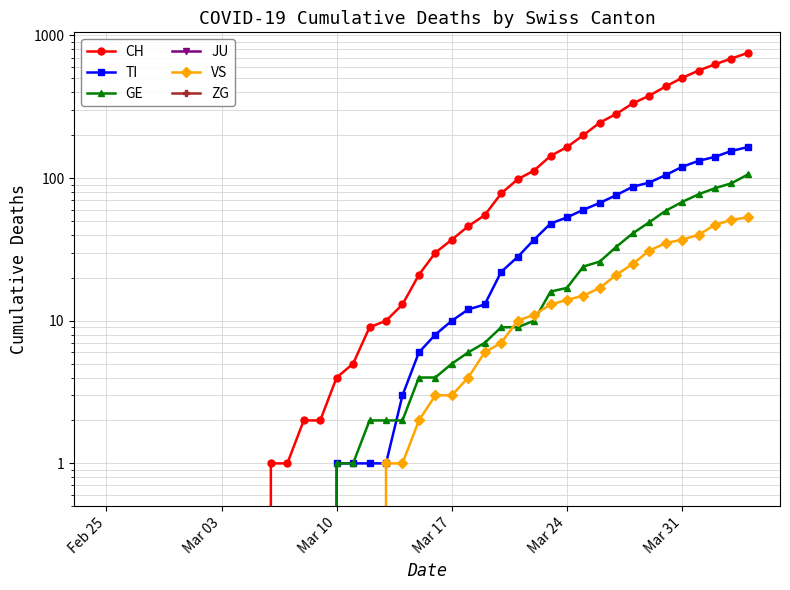

What is the difference between the second highest and second lowest values in the GE series?

92